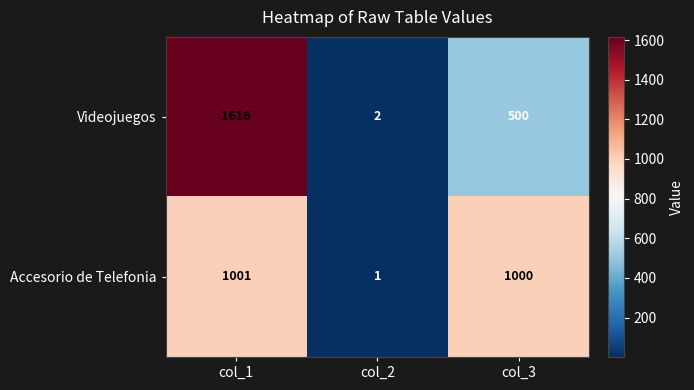

Where is Videojuegos nearest to the value 809?

col_3